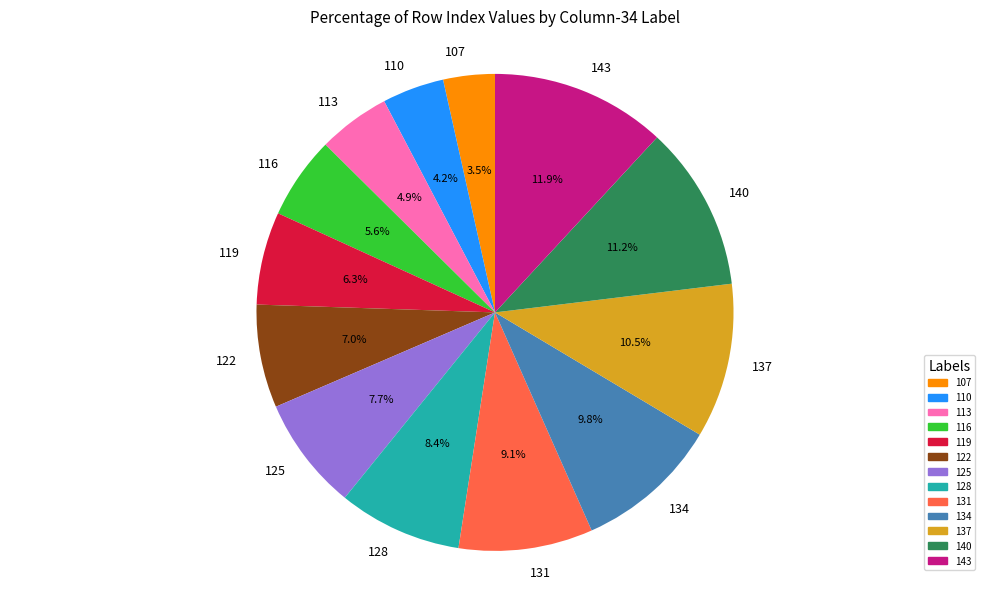

Is the sum of 137 and 128 greater than half?

No